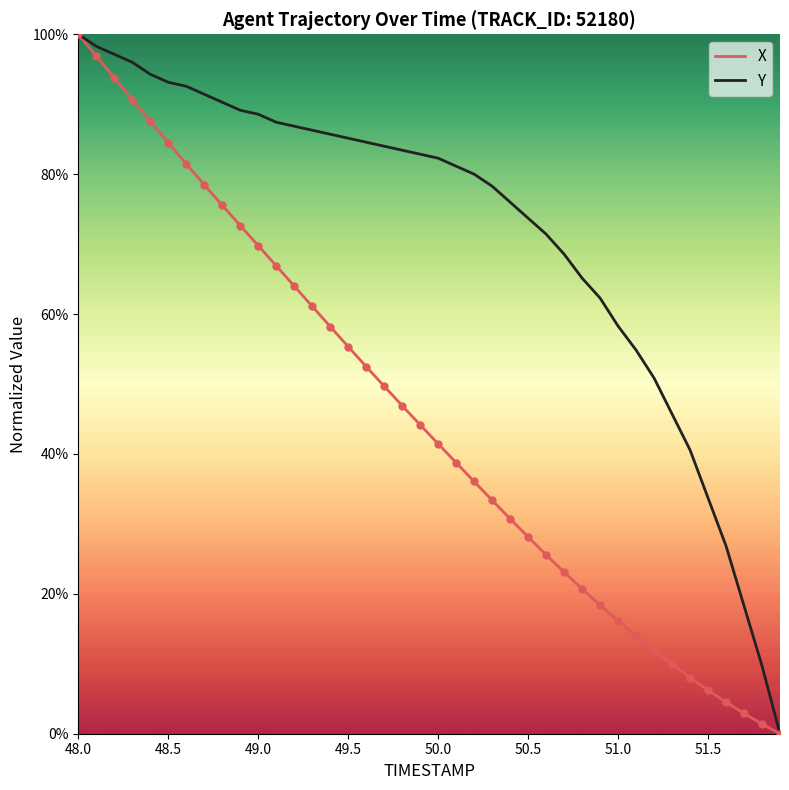

List the series in order of their overall mean, highest first.

Y, X